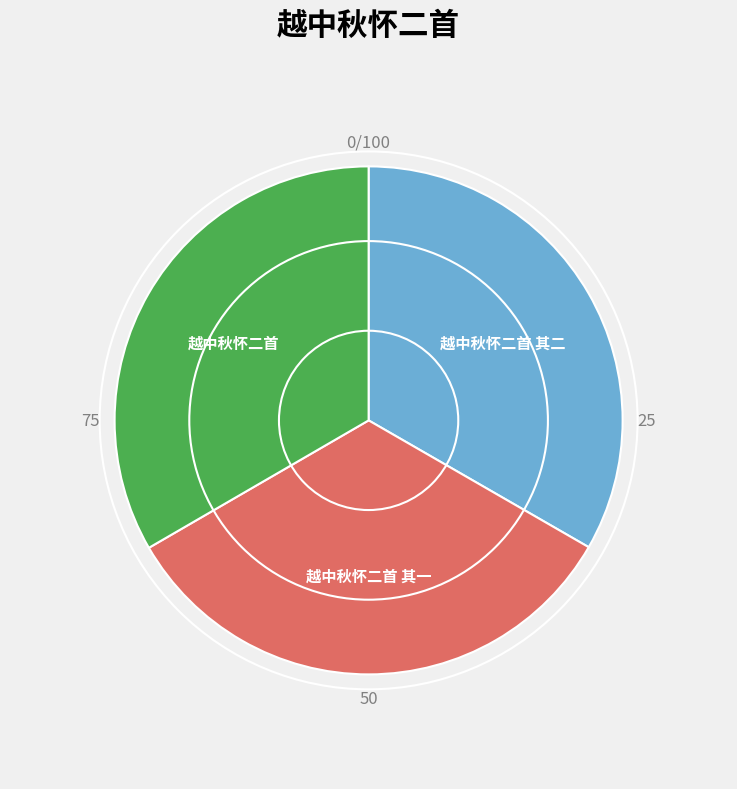

Combined, do 越中秋怀二首 其二 and 越中秋怀二首 其一 account for over 50%?

Yes